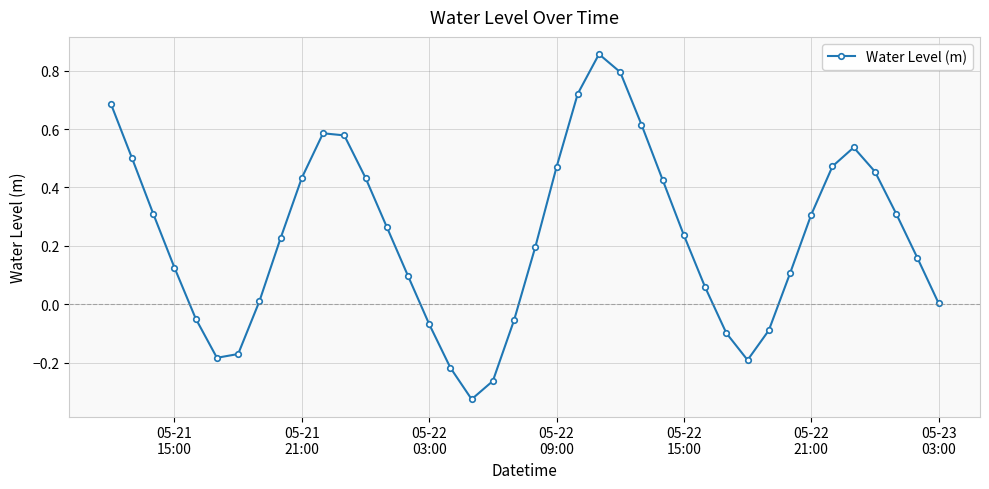

How many interior local valleys (lower than both neighbors) does the data have?

3